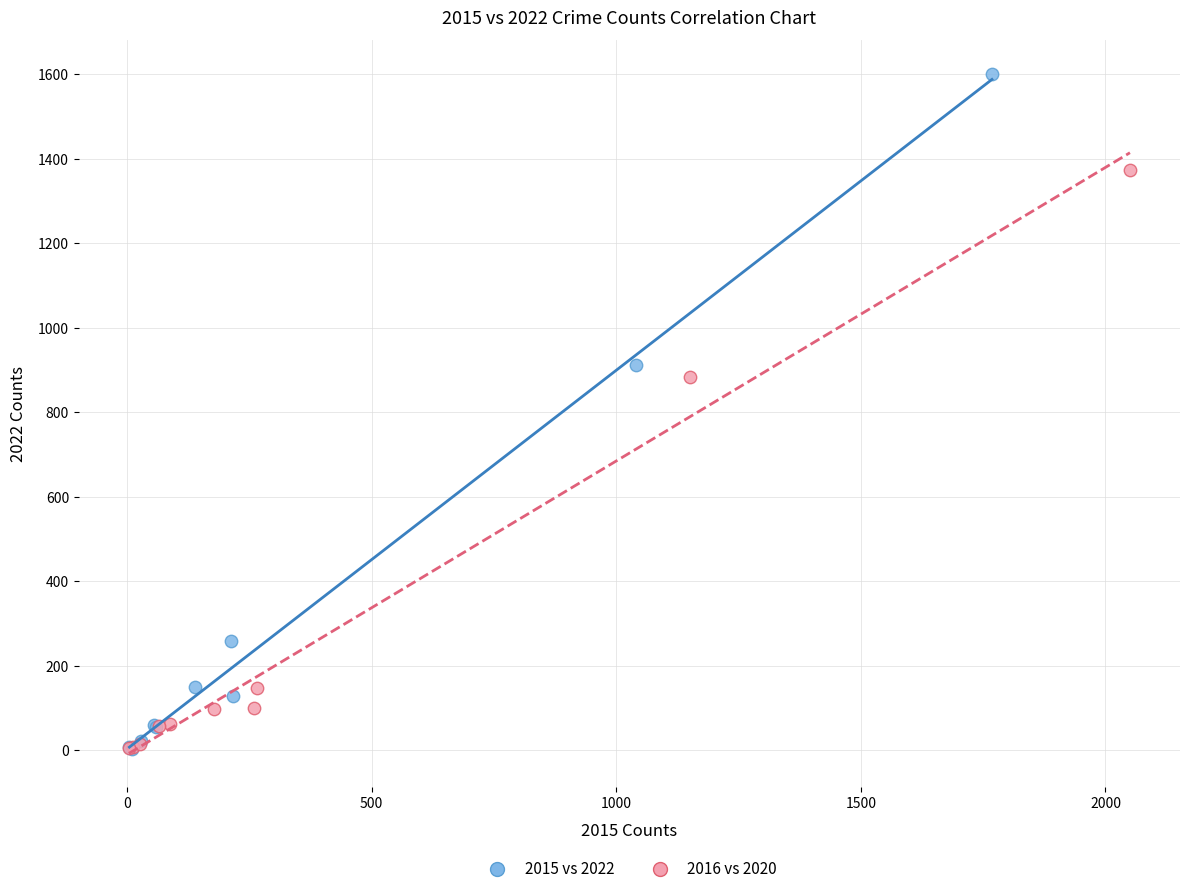

Which series reaches the maximum Y coordinate?

2015 vs 2022